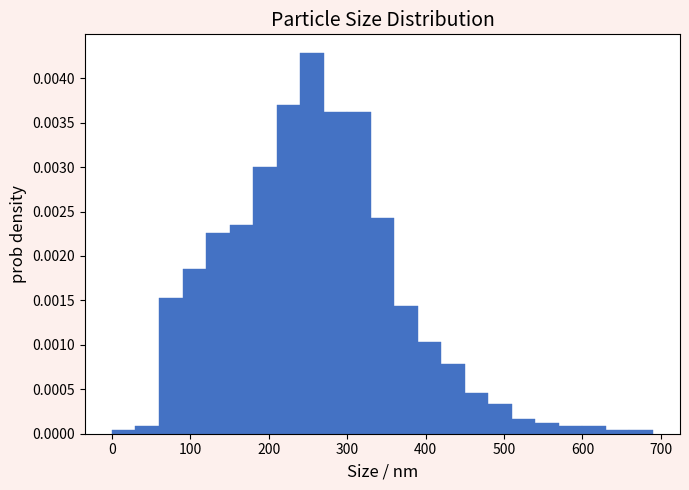

Read against the x-axis, roughly where is the centre of the tallest bar?

260